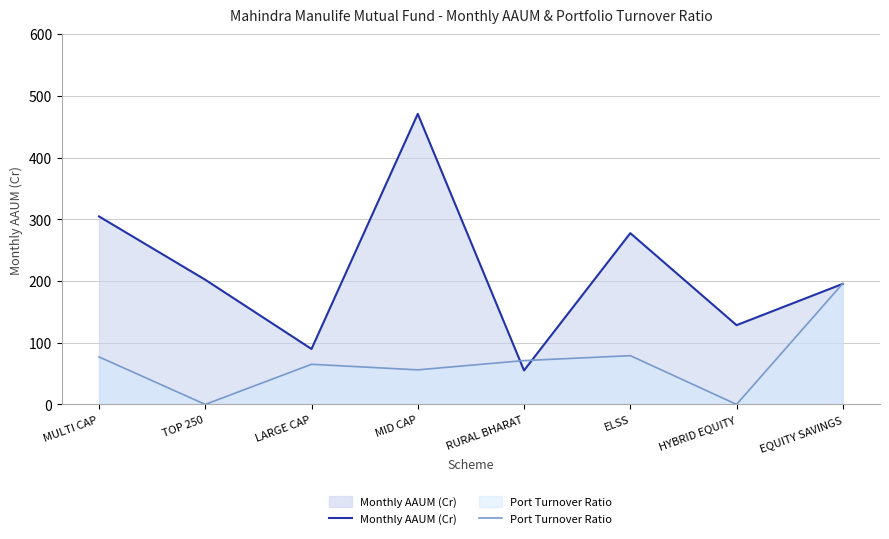

What is the difference between the maximum and minimum values in the Port Turnover Ratio series?

196.0